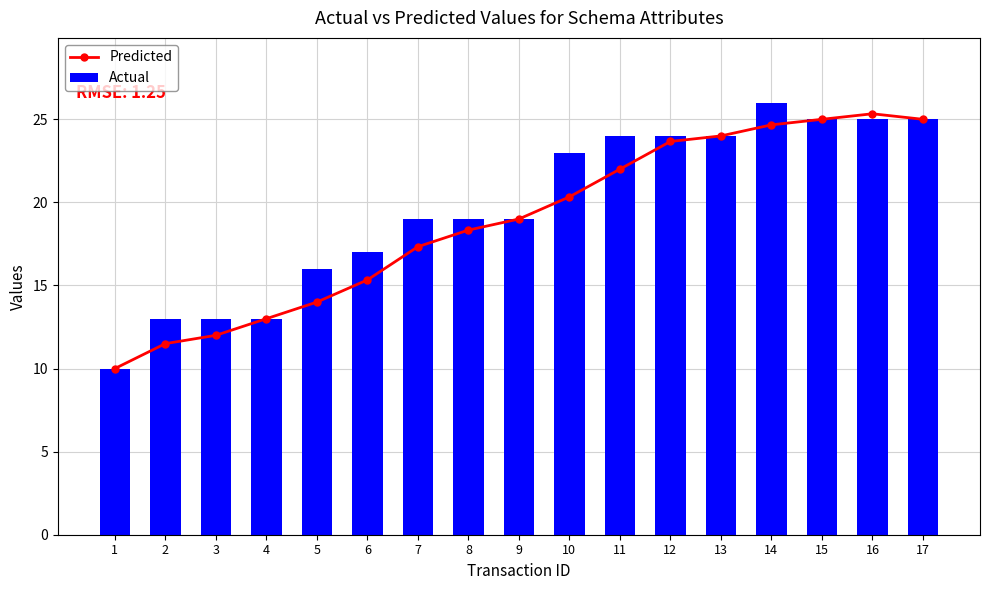

The value of Actual at 15 is 25.0. True or false?

True